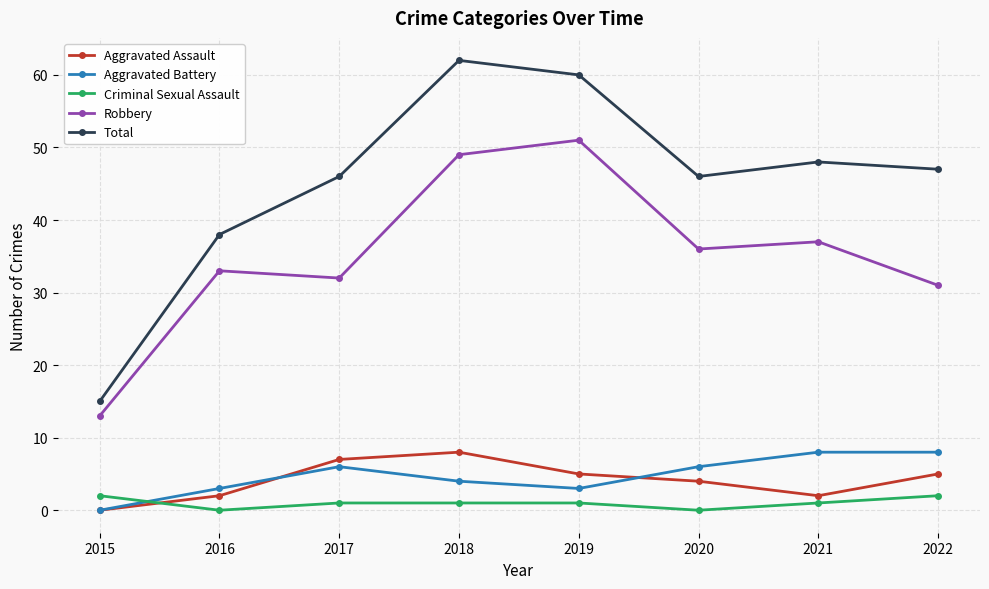

The Aggravated Assault series shows 7 at 2017. True or false?

True